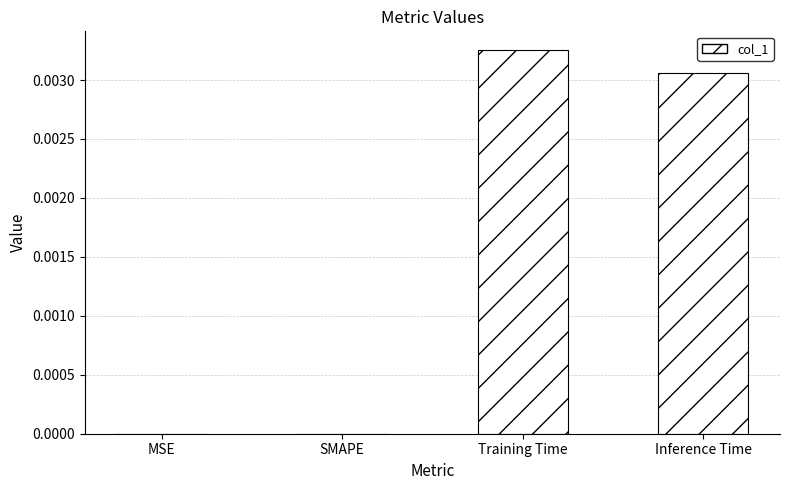

At which category does the chart reach its peak across all series?

Training Time